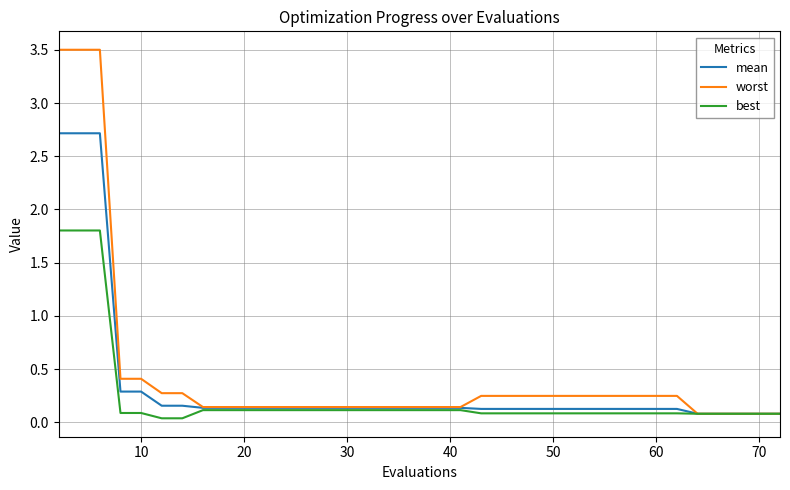

Rank the series by their maximum value, from highest to lowest.

worst, mean, best